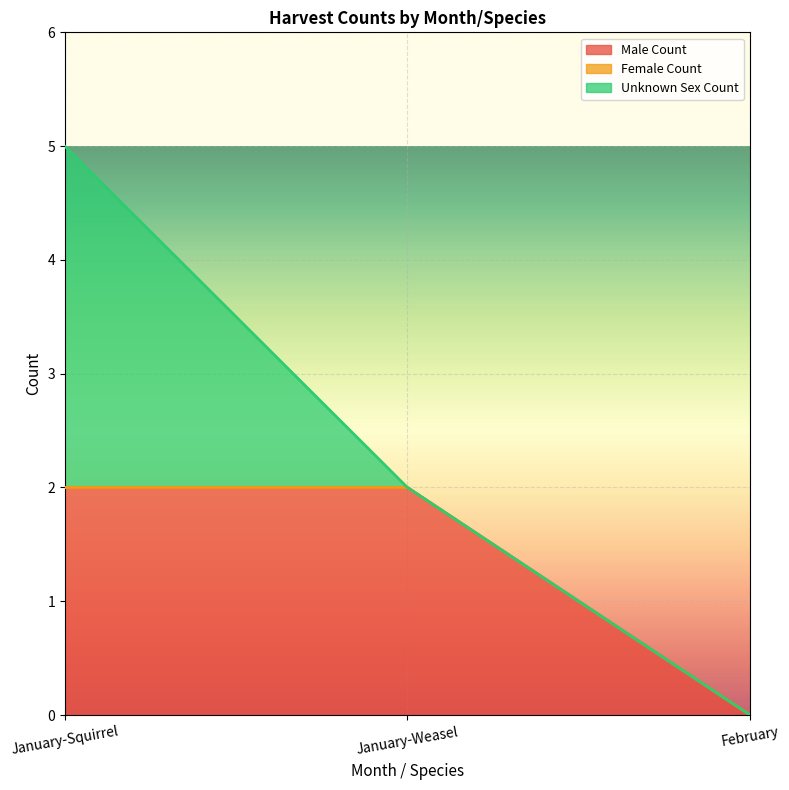

Reading right to left, transcribe all the data shown in this chart.

Male Count: 0	2	2
Female Count: 0	0	0
Unknown Sex Count: 0	0	3